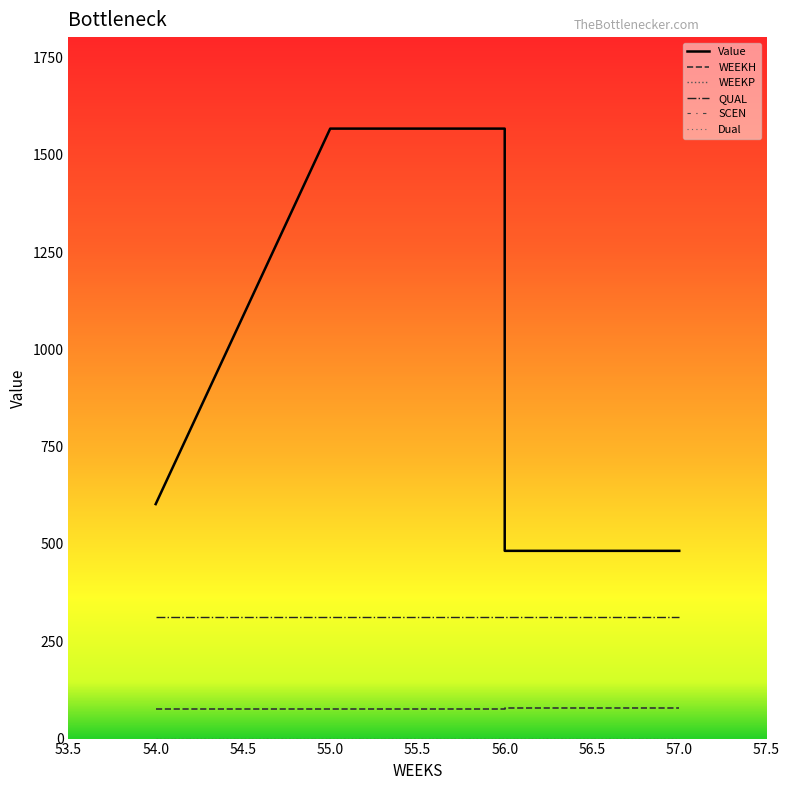

What is the spread (max minus min) of values at 54?

602.5